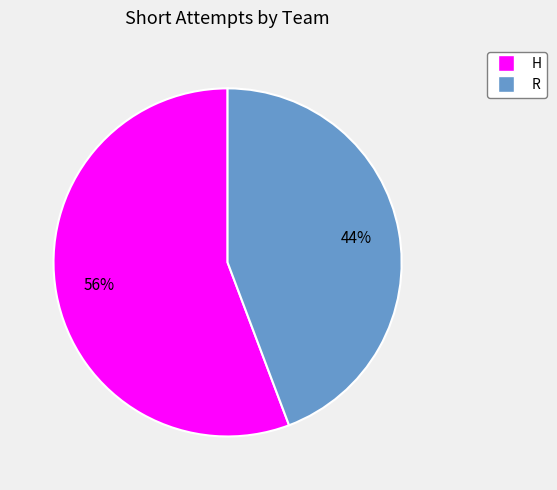

To the nearest percent, what portion does R represent?

44%